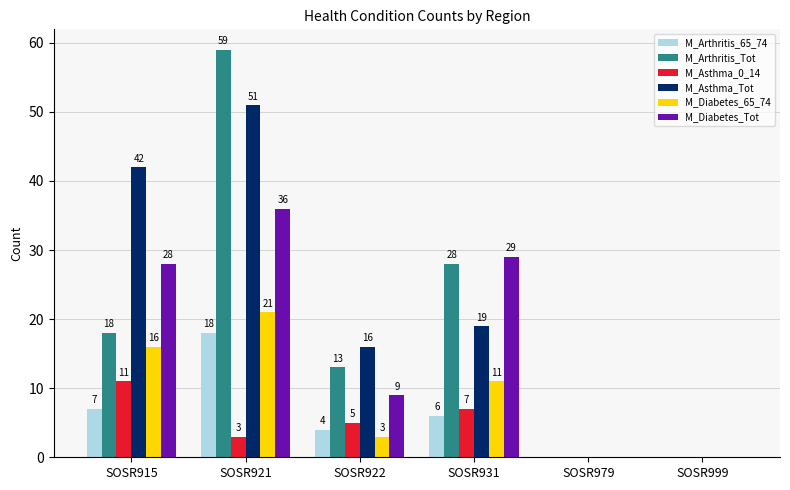

What is the sum of all M_Arthritis_65_74 values?

35